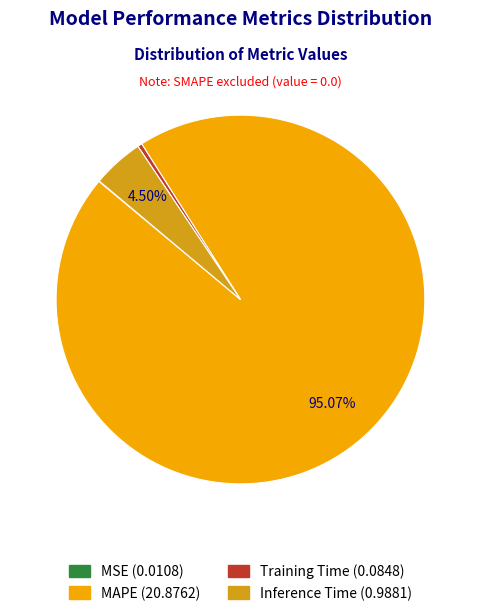

Between Inference Time and MAPE, which is larger?

MAPE